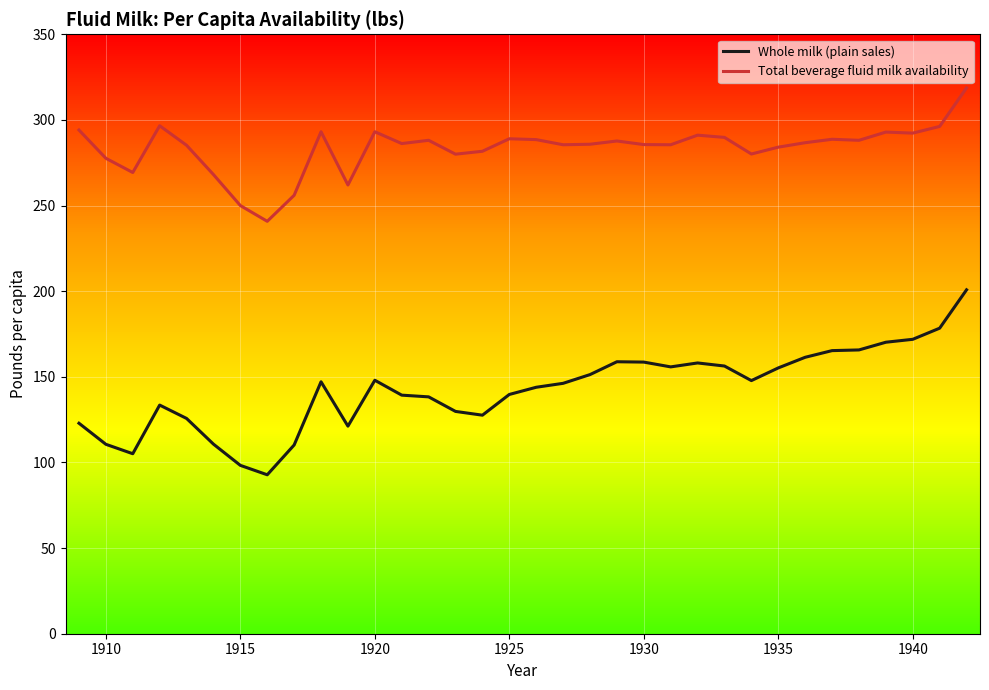

At how many categories does at least one series exceed 99?

34